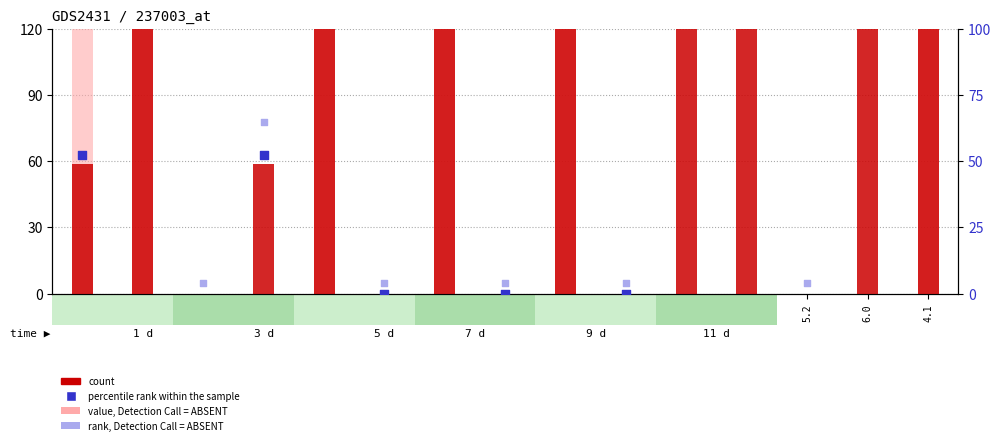

Which series reaches the maximum Y coordinate?

count